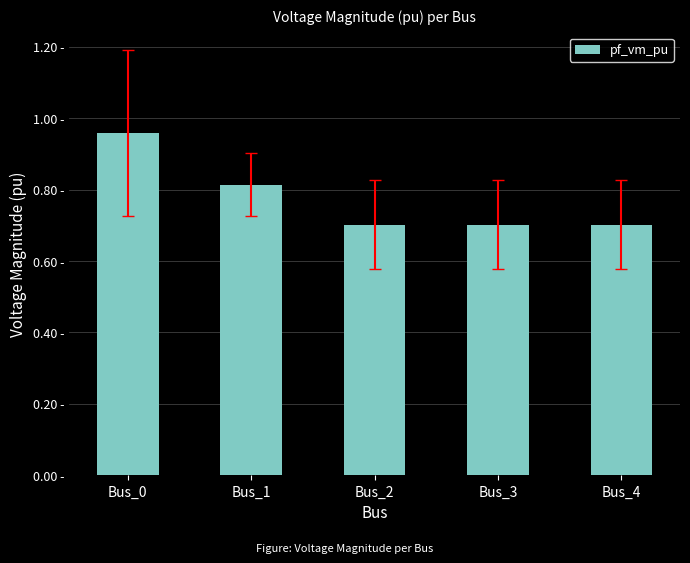

True or false: the data shows 0.7 at Bus_2.

True